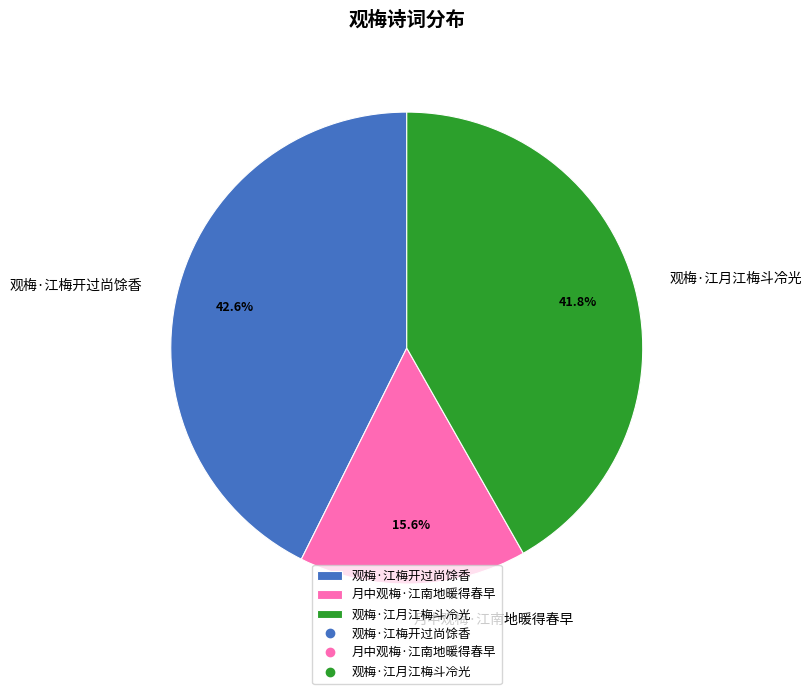

Is 月中观梅·江南地暖得春早 the majority of the pie?

No